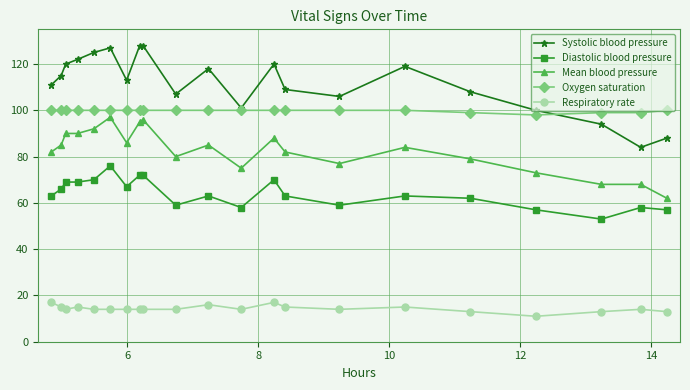

True or false: Respiratory rate has more than 0 points higher than both neighbors.

True